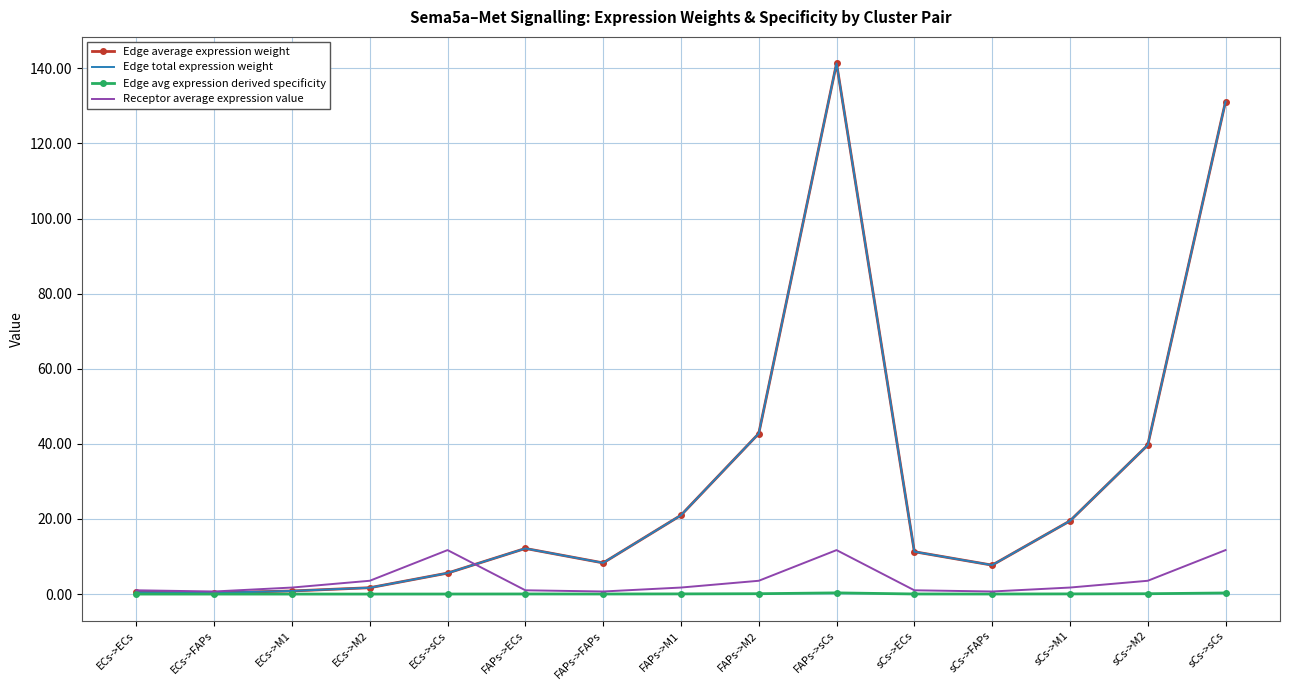

The value of Edge avg expression derived specificity at FAPs->FAPs is 0.0. True or false?

True